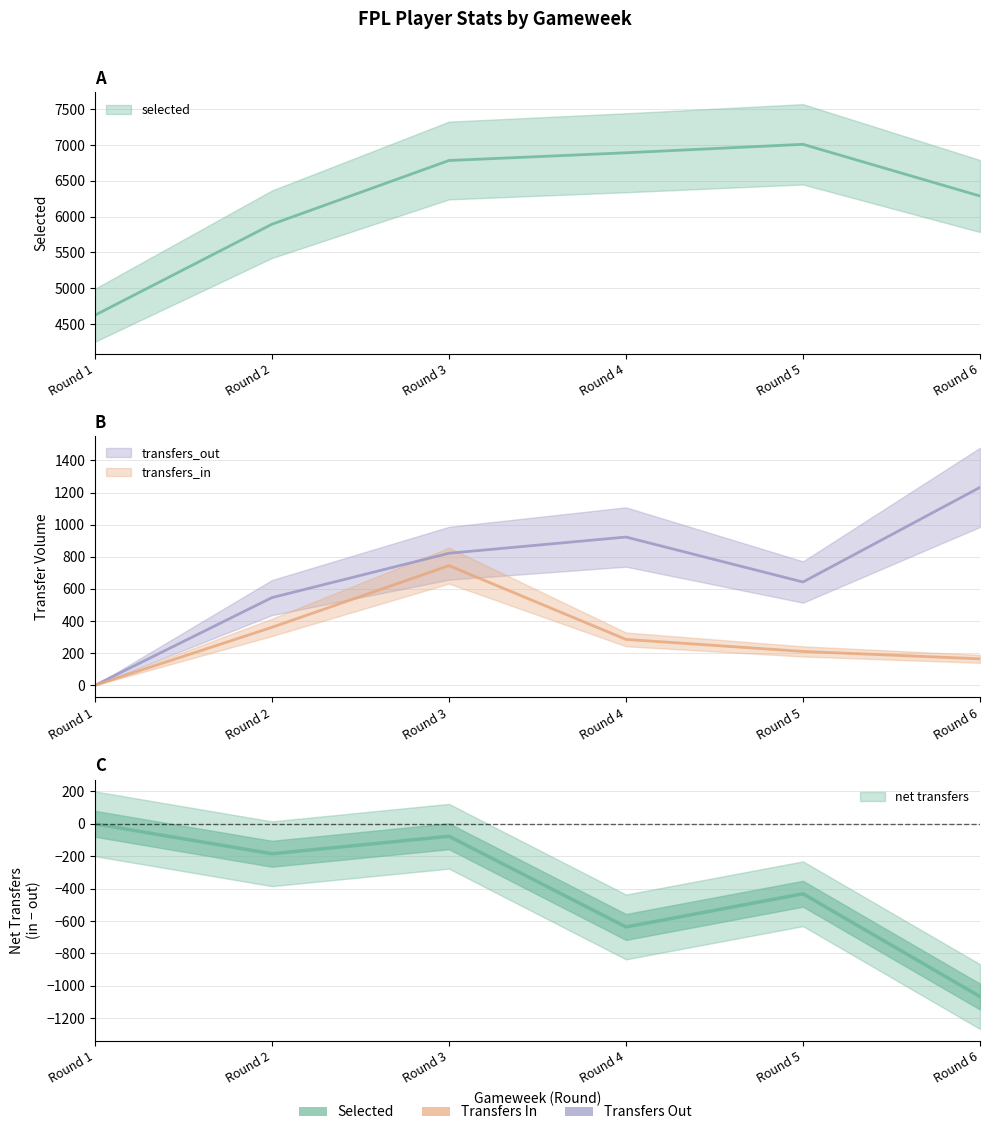

What is the value of the transfers_out point at the 2nd from the left?

546